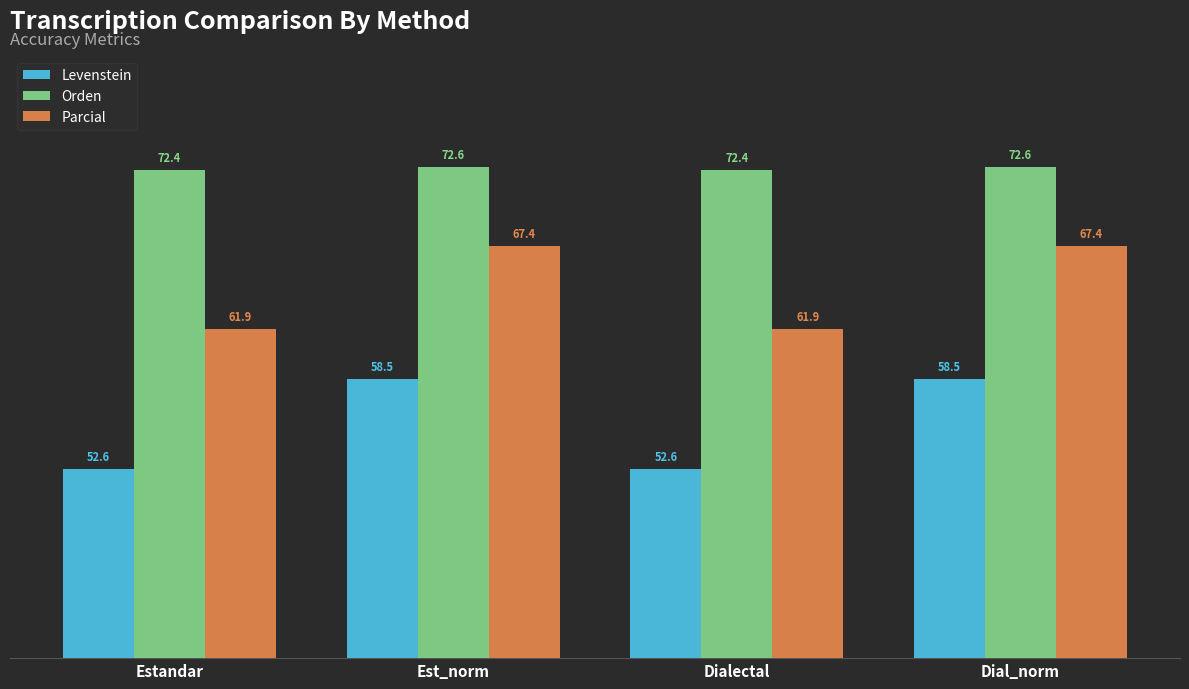

What is the lowest value of the Orden series?

72.4